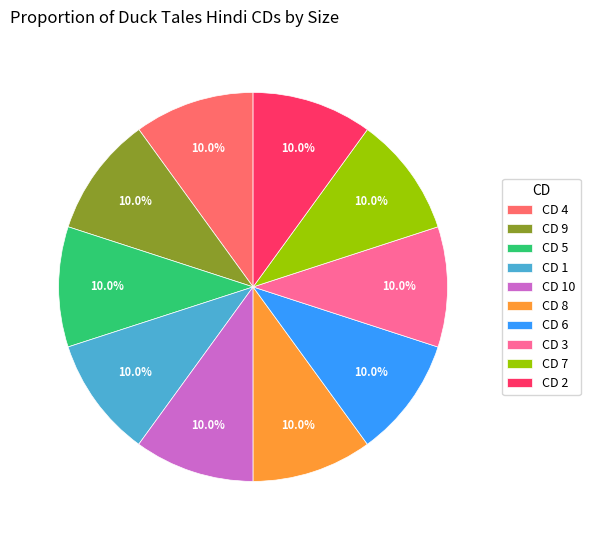

Is there a majority slice in this chart?

No